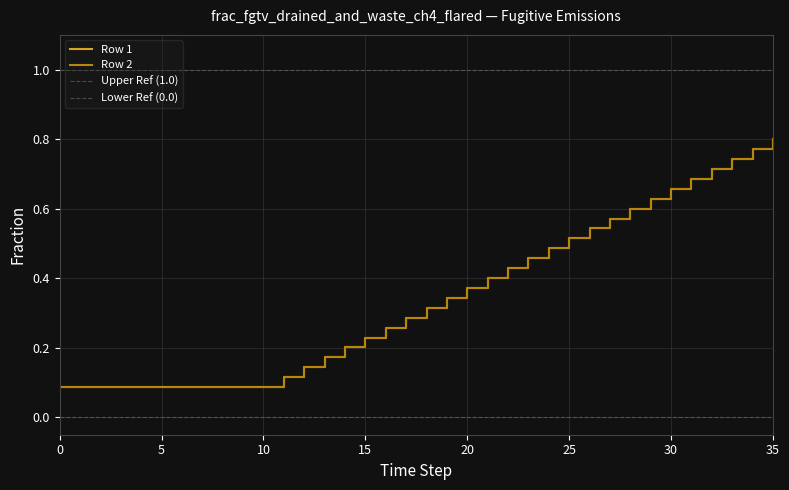

True or false: Row 1 has a value of 0.3 at 19.

True